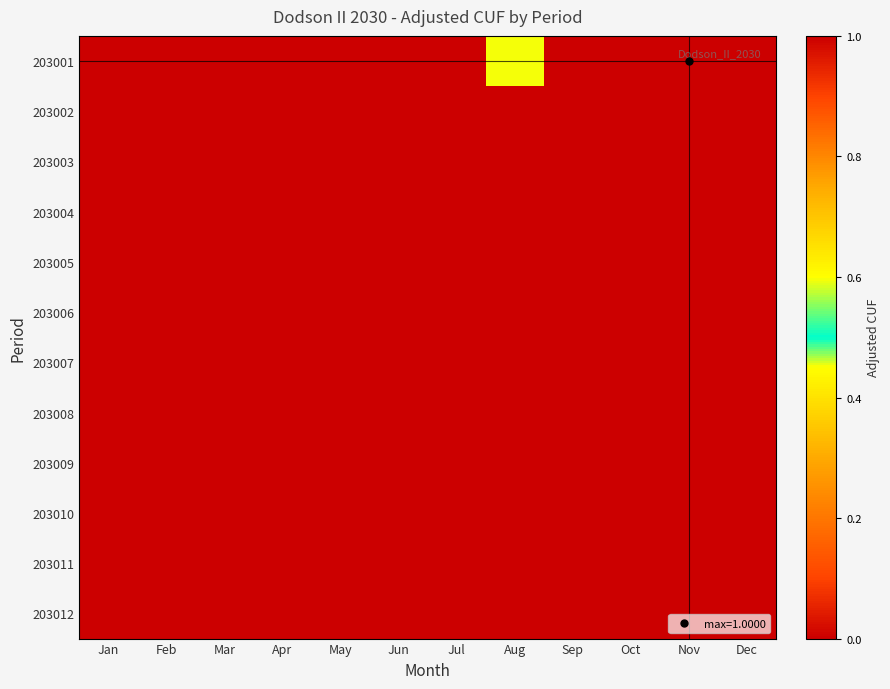

Which category has the lowest value across all series?

Jan